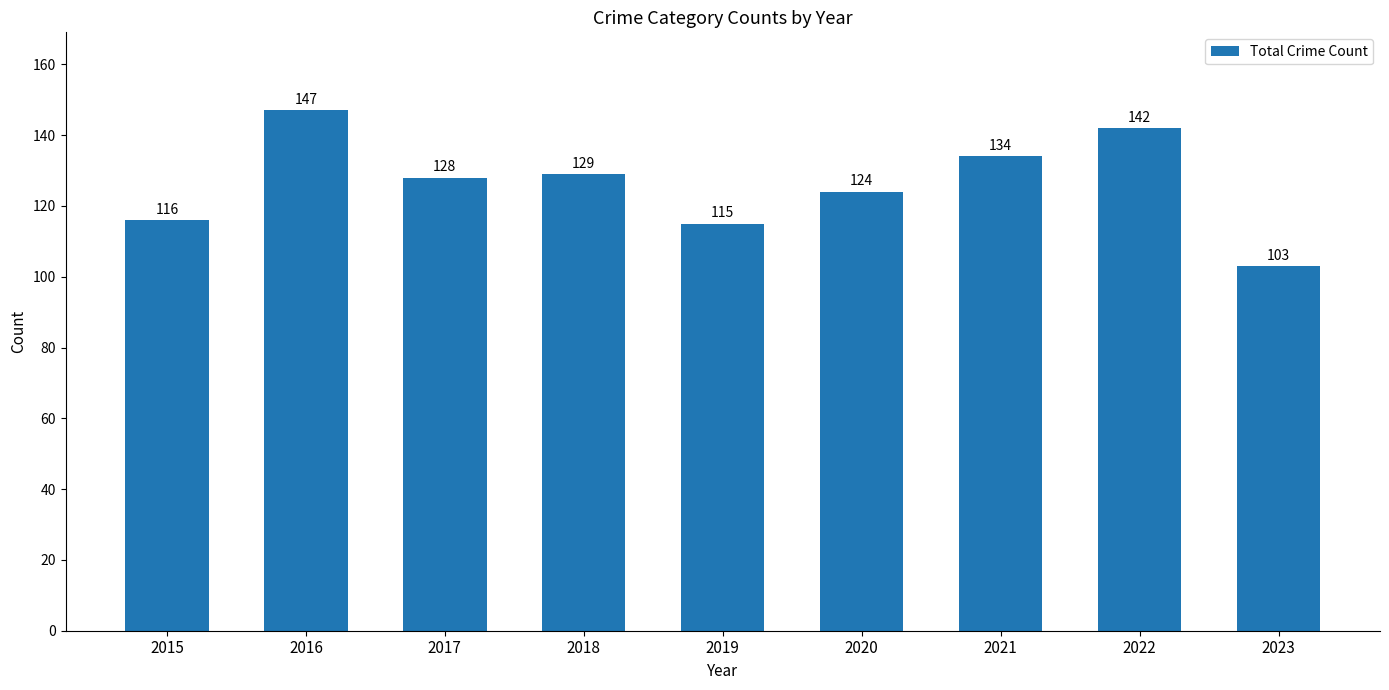

What is the difference between the values at 2015 and 2023?

13